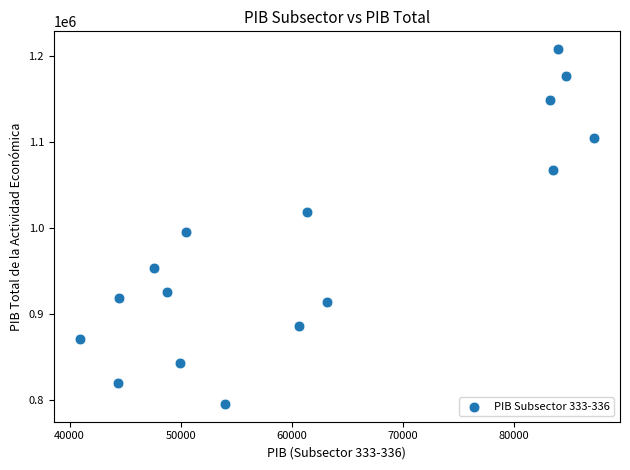

What Y value in the scatter plot is closest to 1001427?

995286.0